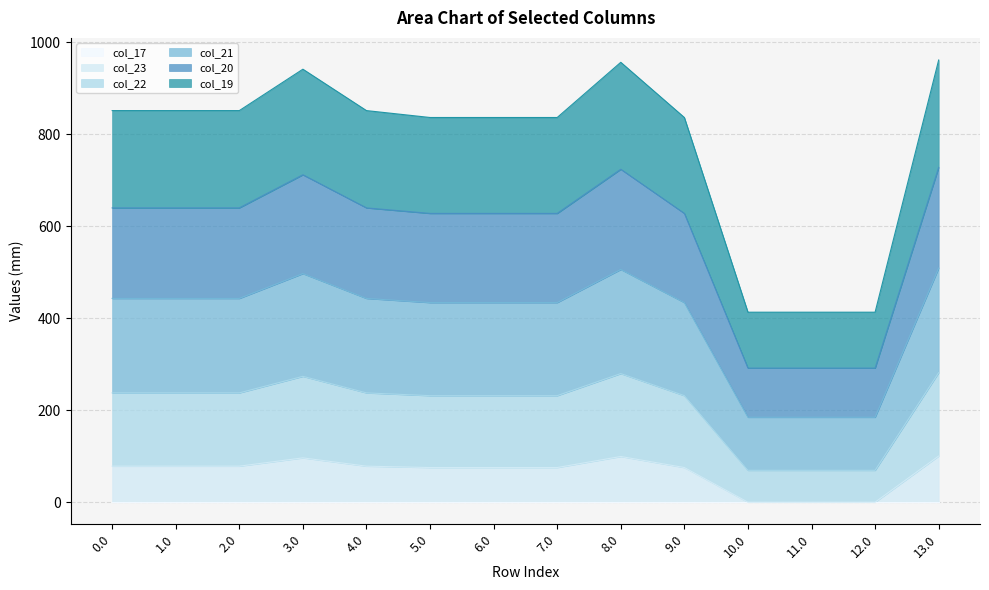

What is the label of the 3rd point from the left?

2.0